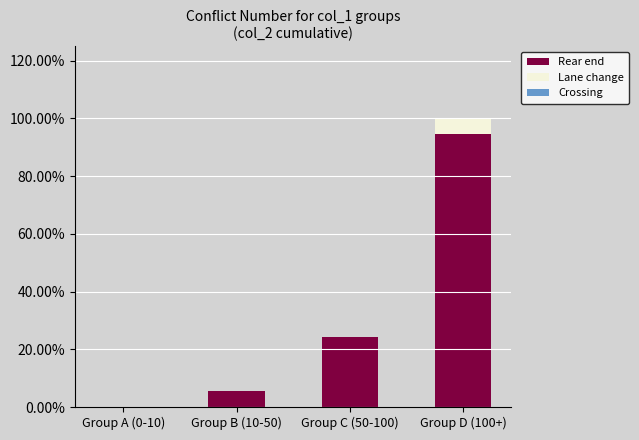

Are the bars grouped side by side (vs. stacked)?

No